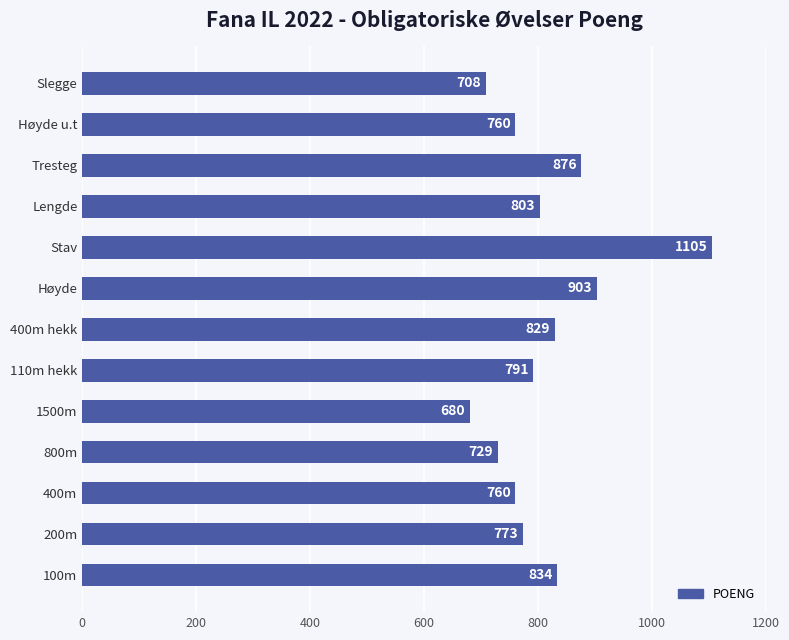

The value at Høyde is 903. True or false?

True